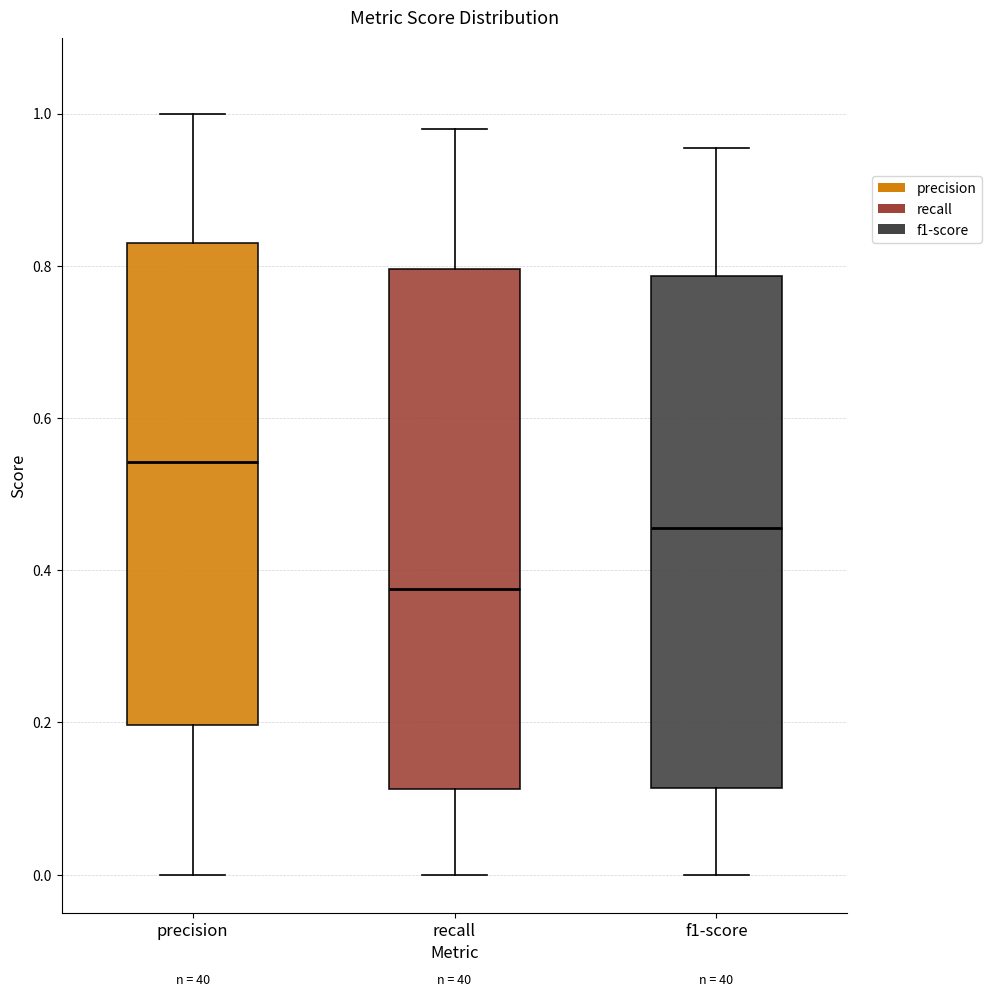

Where is the upper edge of the box for f1-score on the y-axis? The values are not printed on the chart, so give them approximately, as read against the axis.

0.78